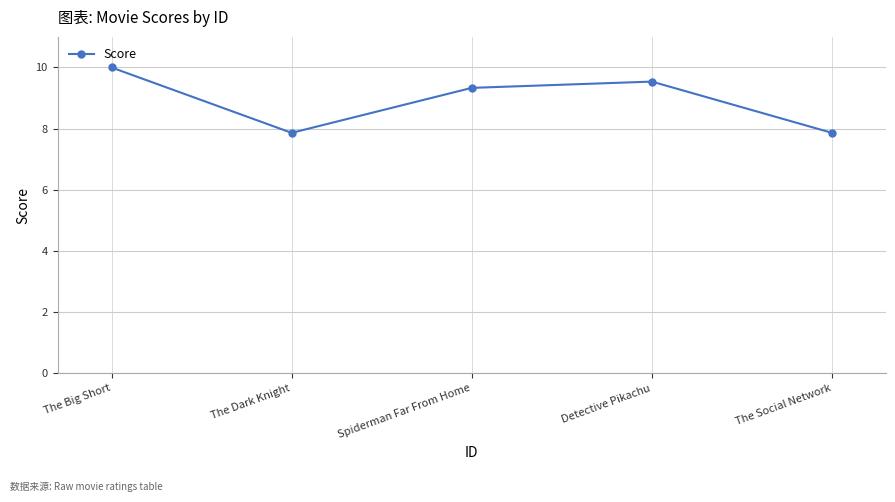

Read the value at The Big Short.

10.0